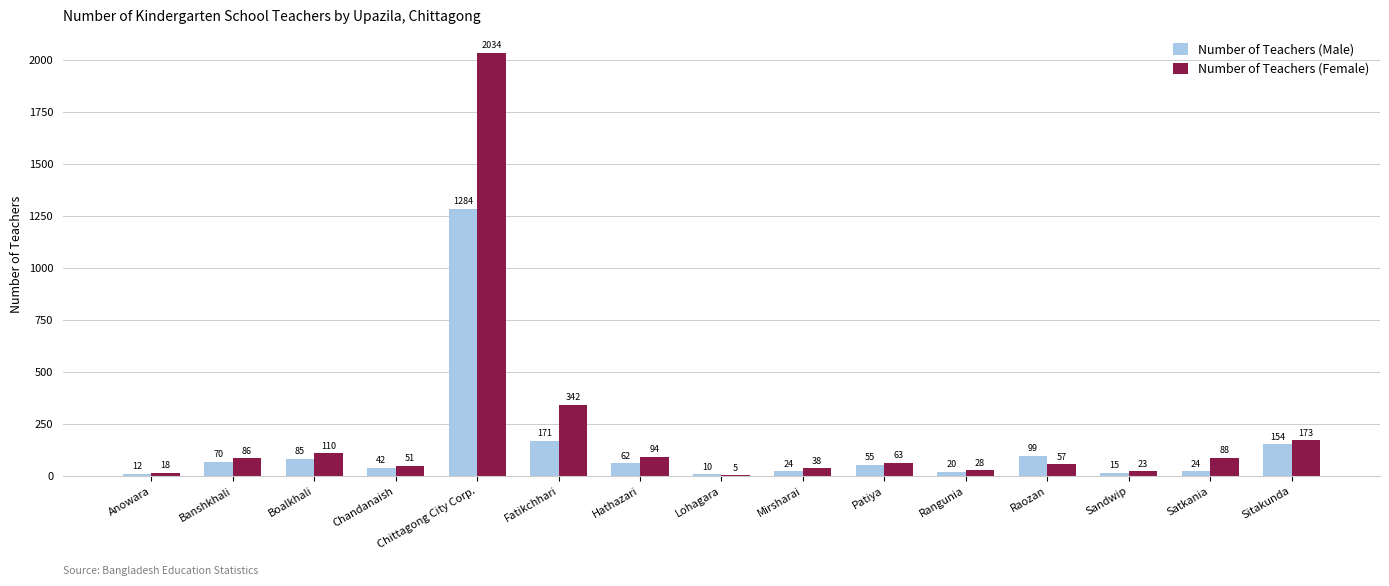

Does the chart contain stacked bars?

No